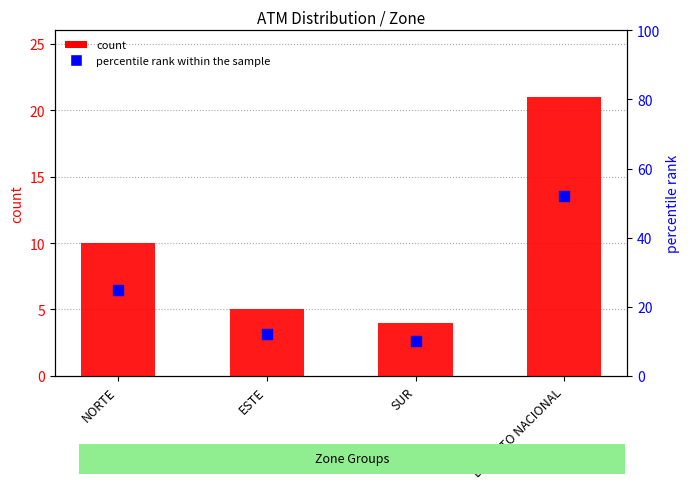

Is the value of percentile rank within the sample at DISTRITO NACIONAL greater than the value of count at ESTE?

Yes